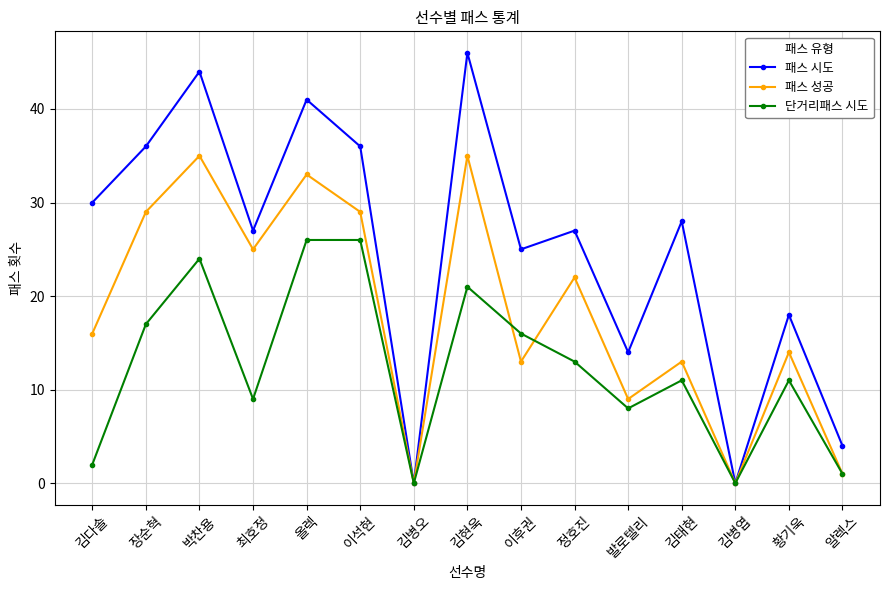

Is the value of 패스 시도 at 이후권 greater than the value of 패스 성공 at 정호진?

Yes